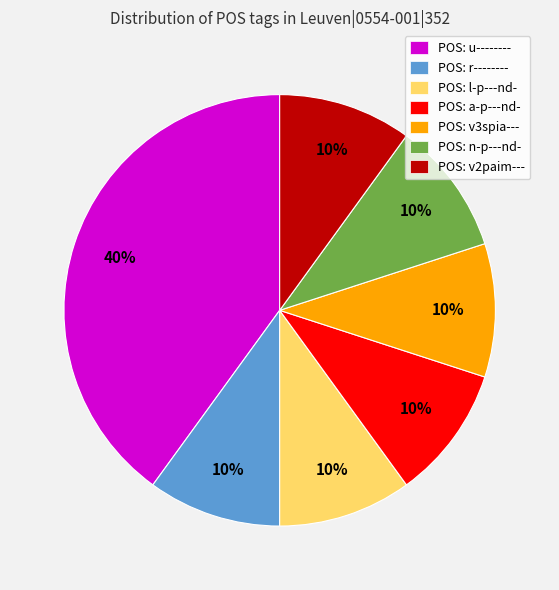

The POS: r-------- slice represents 10% of the pie. True or false?

True